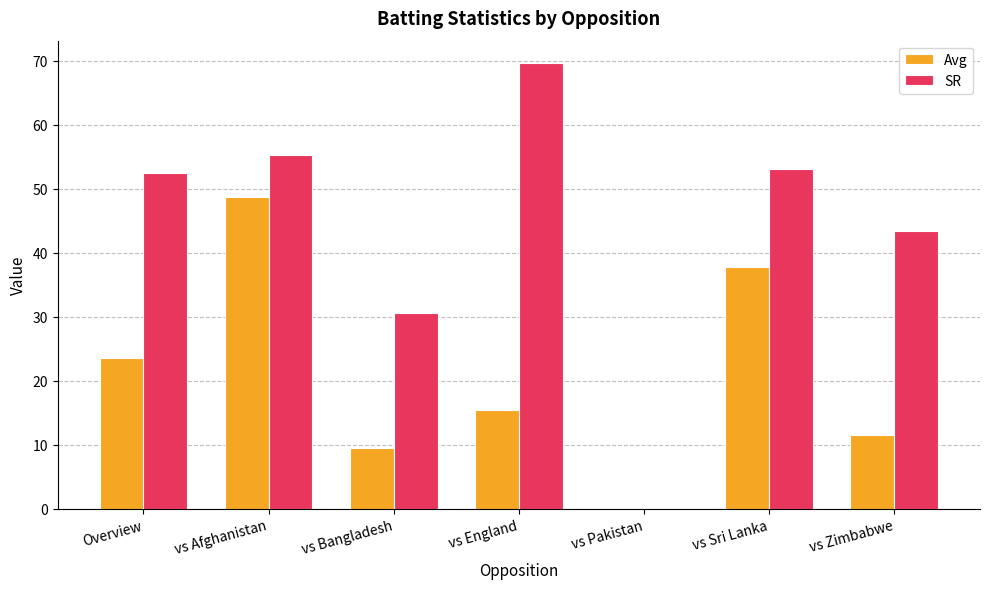

Are the bars horizontal?

No